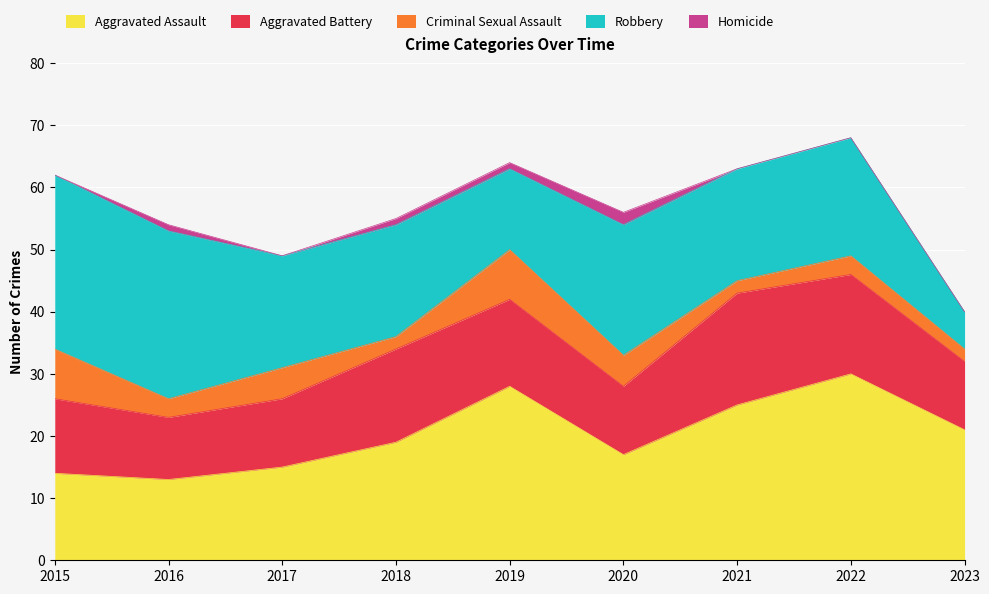

What is the sum of the Robbery values at 2019 and 2023?

19